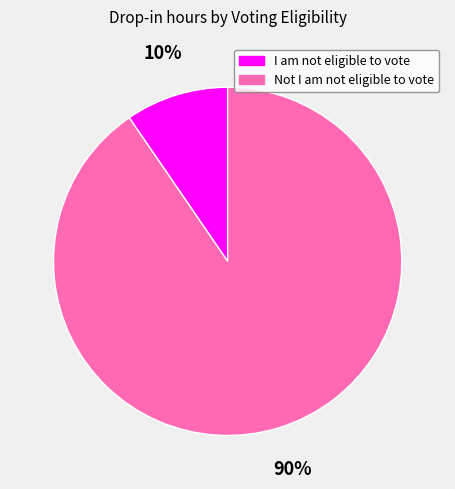

Which category has the biggest portion of the pie?

Not I am not eligible to vote